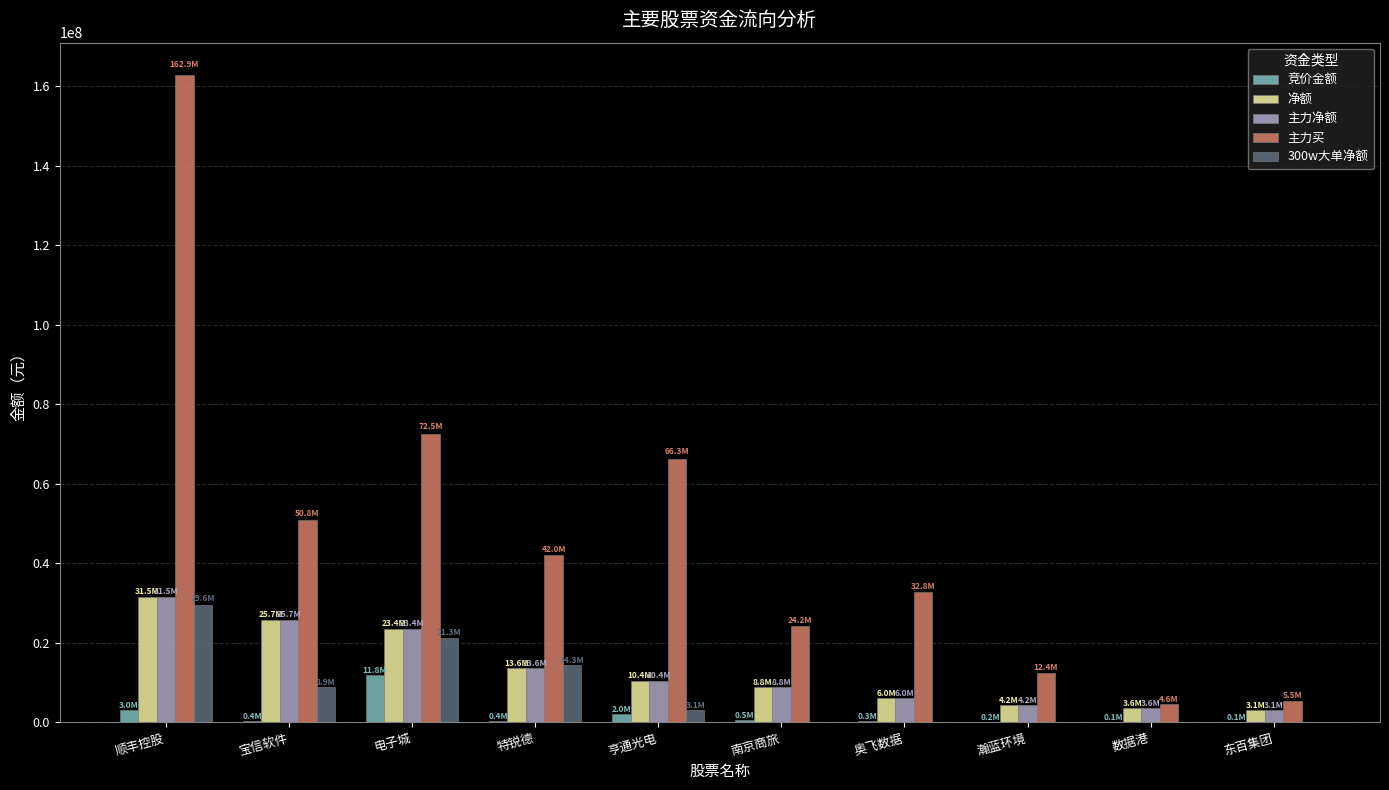

The value of 净额 at 亨通光电 is 17074146. True or false?

False